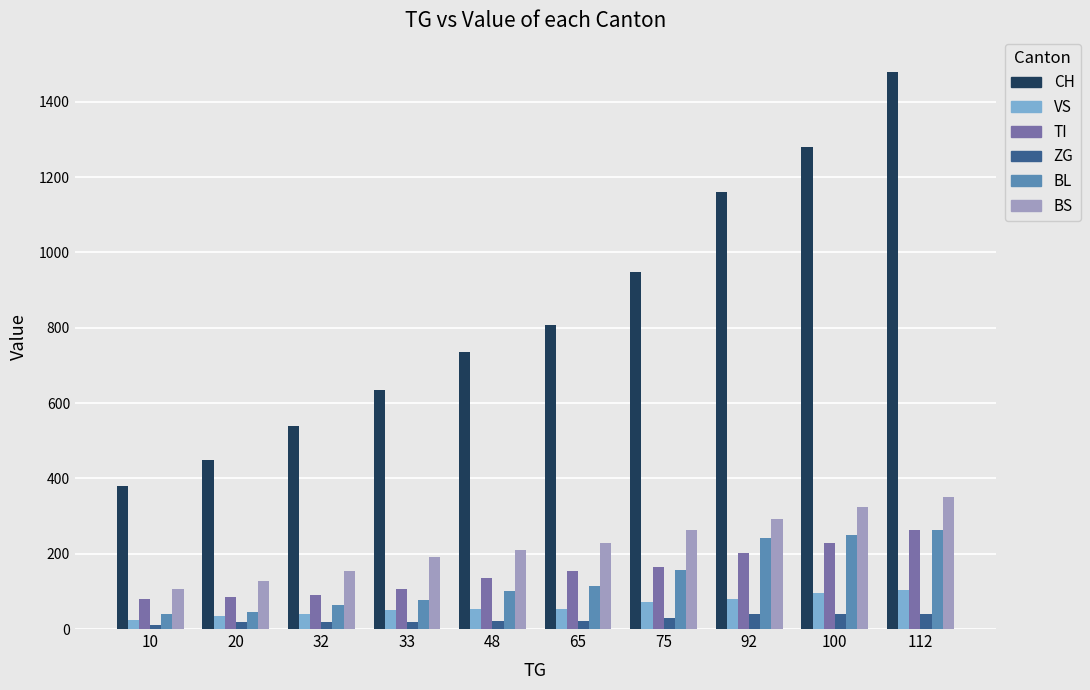

What is the average value of the BL series?

135